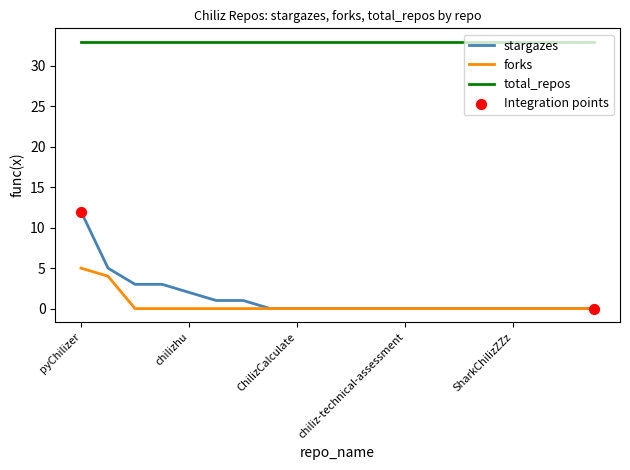

List the series in order of their peak value, highest first.

total_repos, stargazes, forks